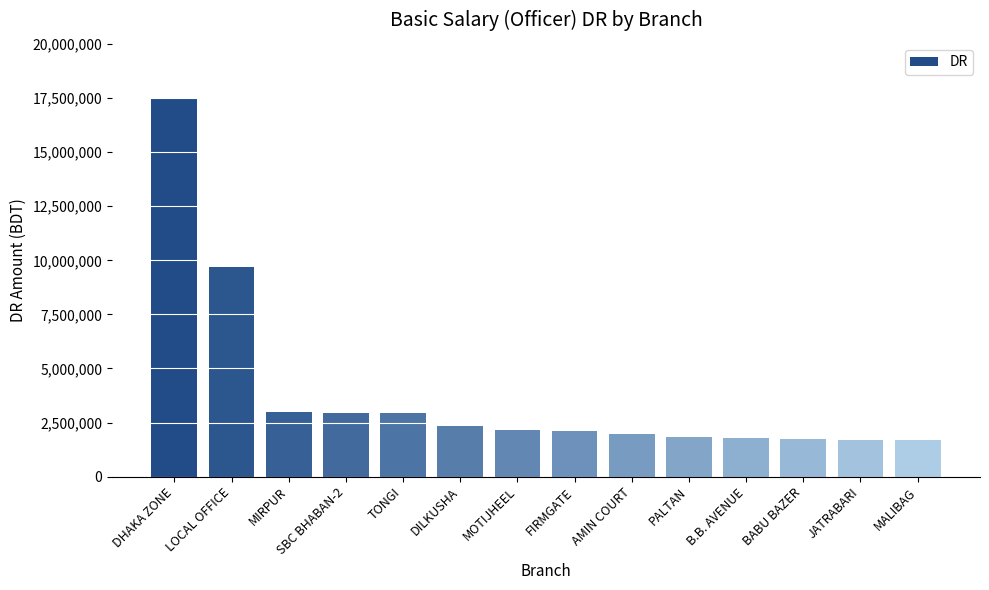

How many categories are shown in the chart?

14